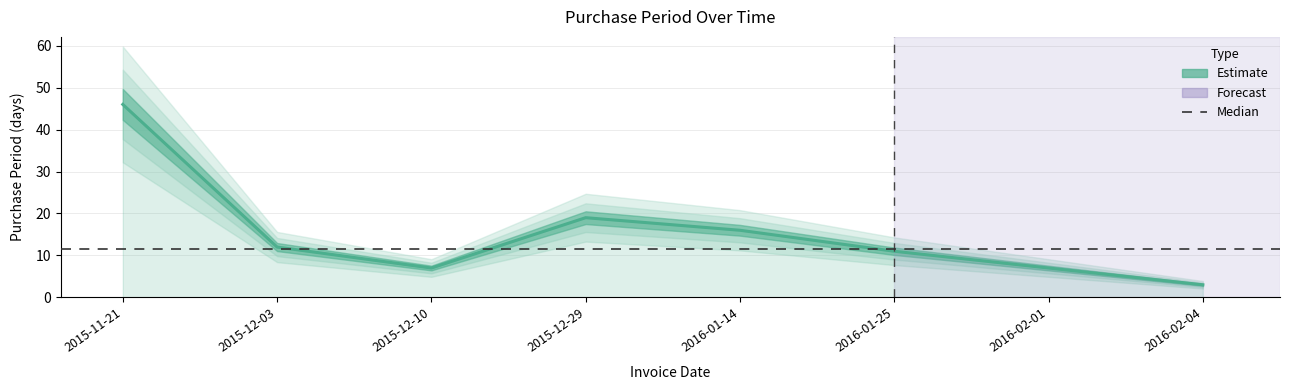

Reading right to left, extract all data points from this chart.

2016-02-04=3	2016-02-01=7	2016-01-25=11	2016-01-14=16	2015-12-29=19	2015-12-10=7	2015-12-03=12	2015-11-21=46